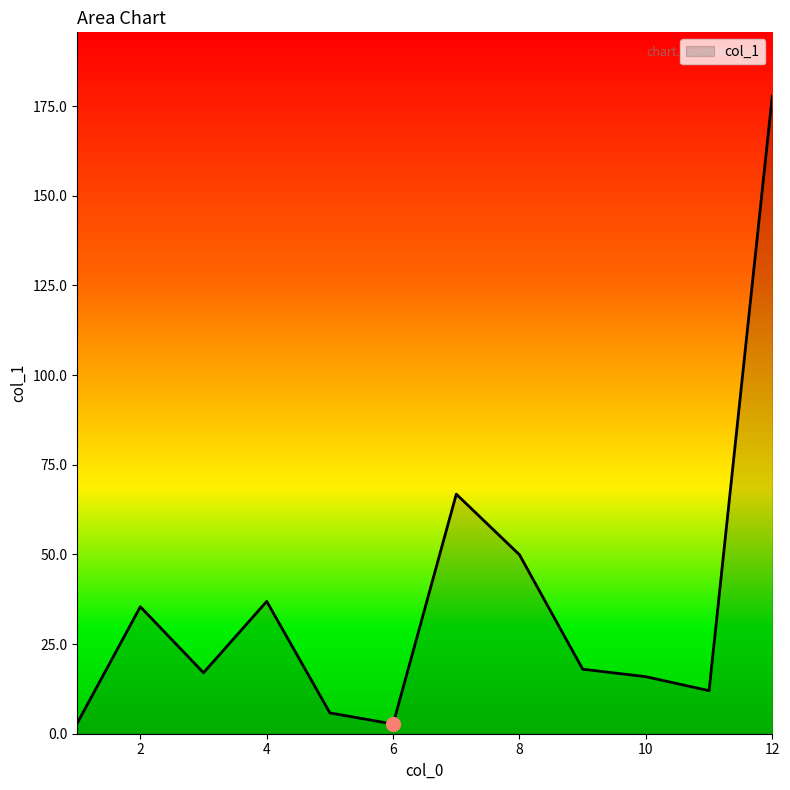

What is the difference between the maximum and minimum values?

175.1